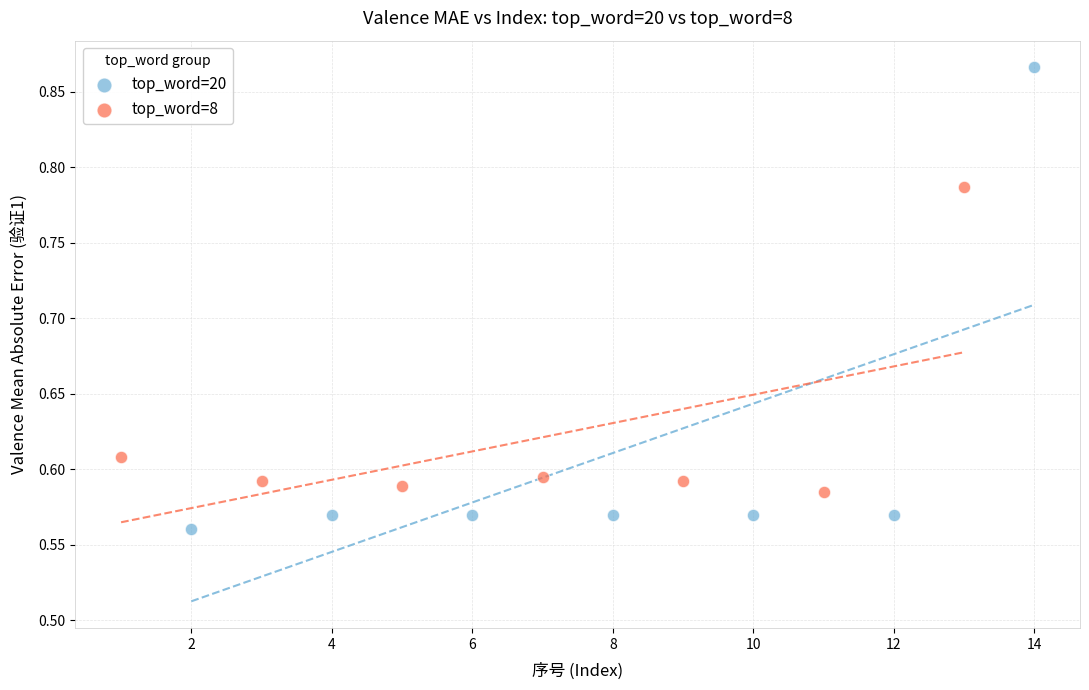

Which series contains the highest Y value?

top_word=20